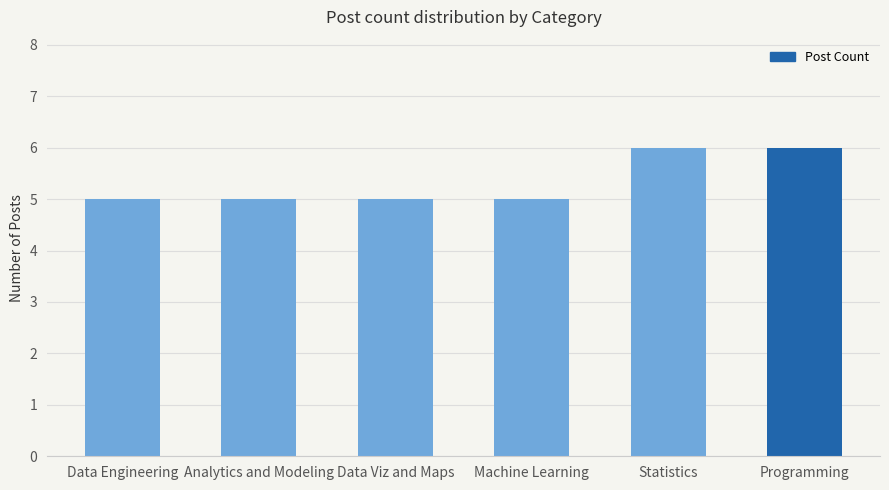

What is the minimum value shown in the chart?

5